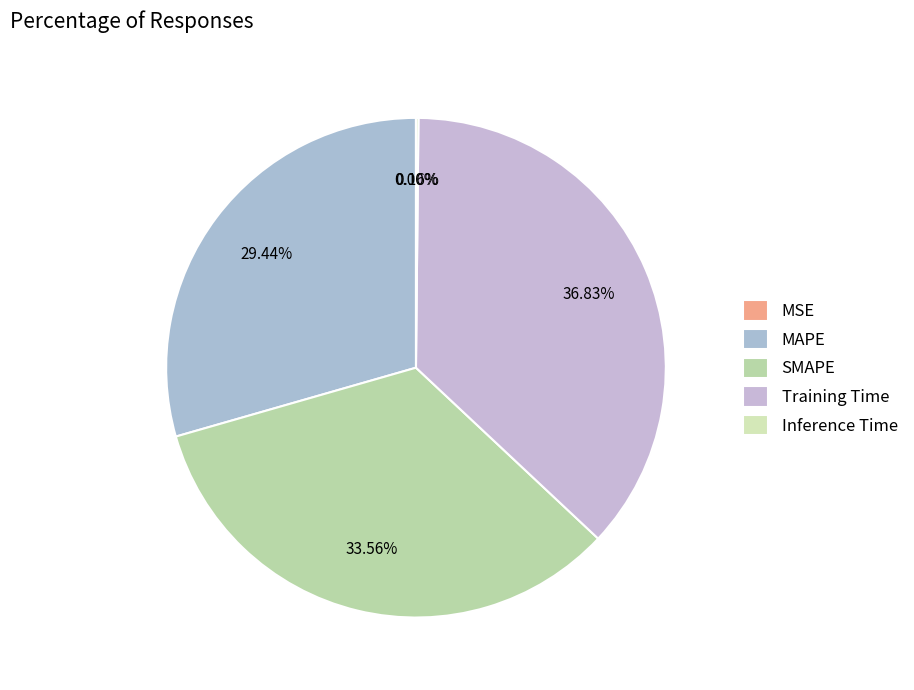

What percentage is NOT represented by SMAPE?

66.4%